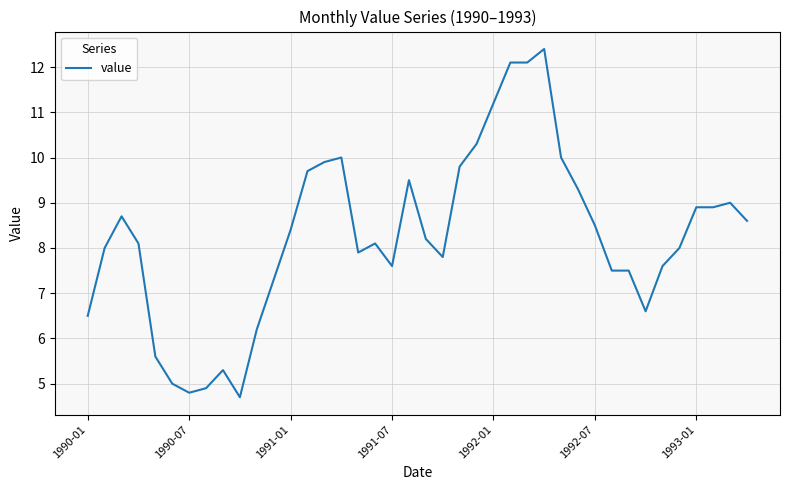

What is the smallest value displayed?

4.7